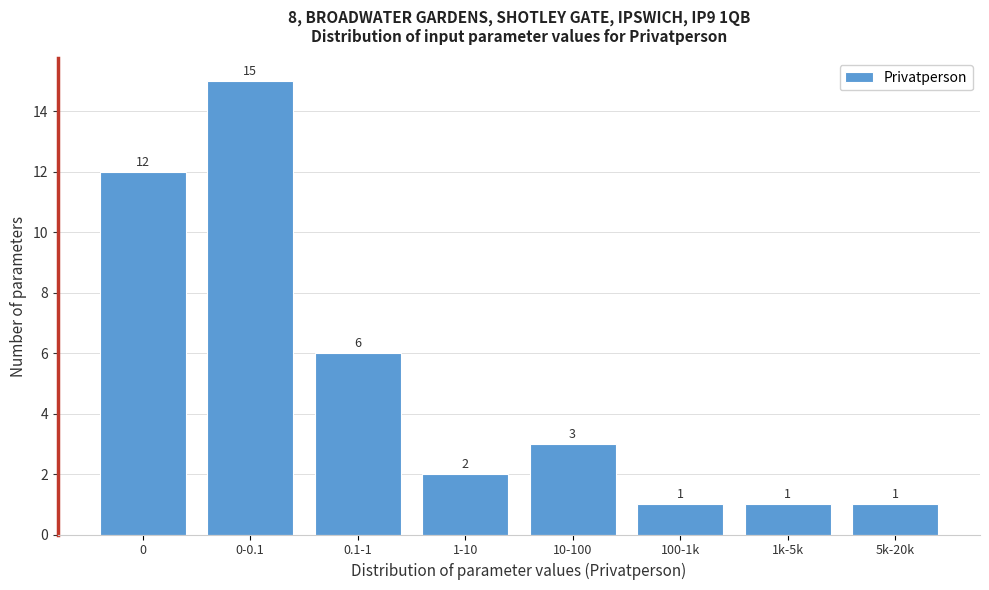

Reading right to left, extract all data points from this chart.

5k-20k=1	1k-5k=1	100-1k=1	10-100=3	1-10=2	0.1-1=6	0-0.1=15	0=12